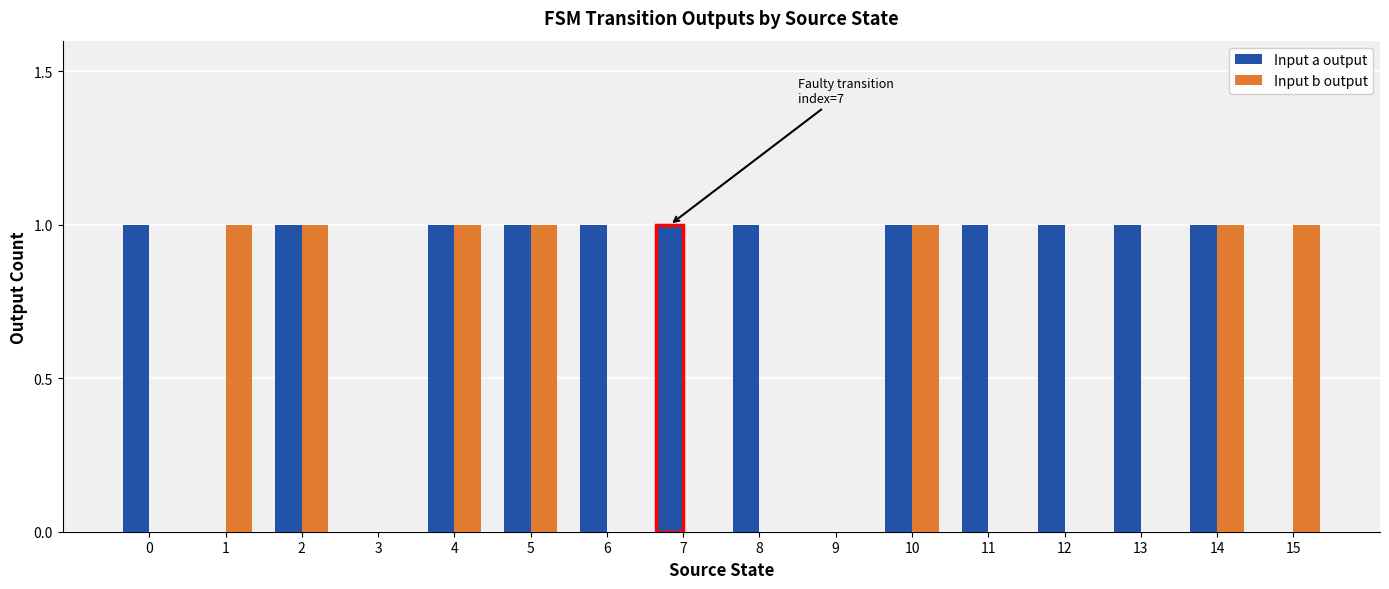

Which series has the largest range (max minus min)?

Input a output